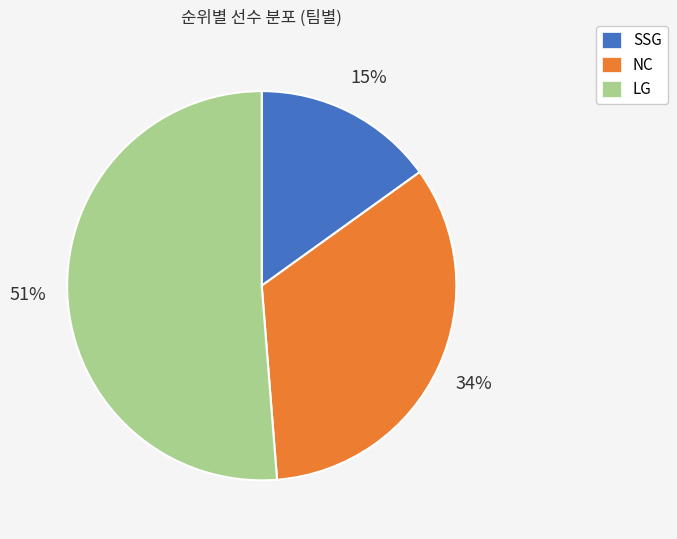

Does any single category account for the majority?

Yes